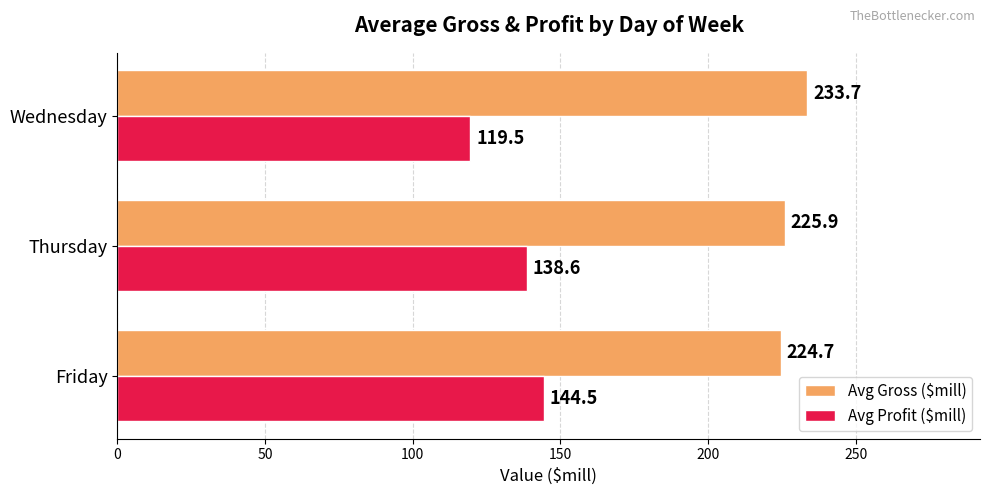

How many distinct data groups are displayed?

2